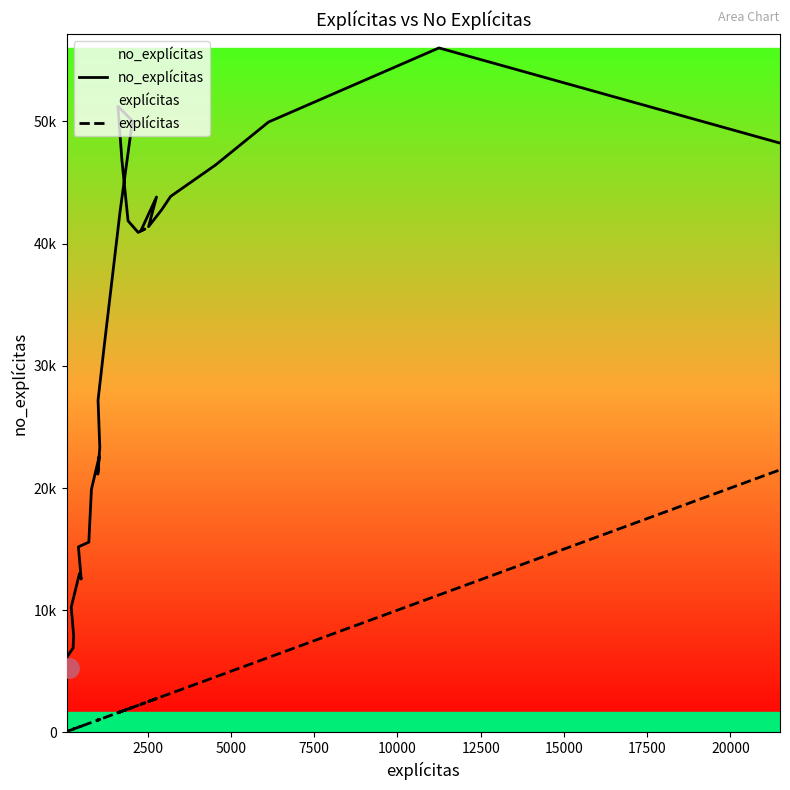

True or false: no_explícitas and explícitas cross at least once.

False